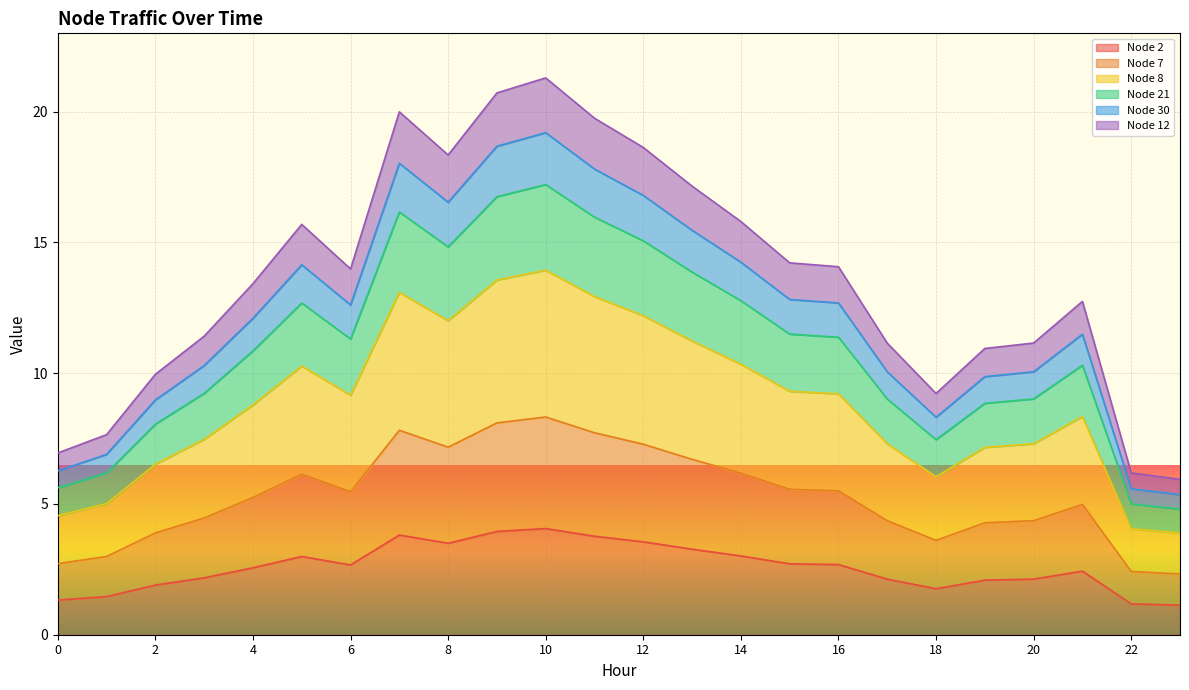

What are all the series names shown in the legend?

Node 2, Node 7, Node 8, Node 21, Node 30, Node 12